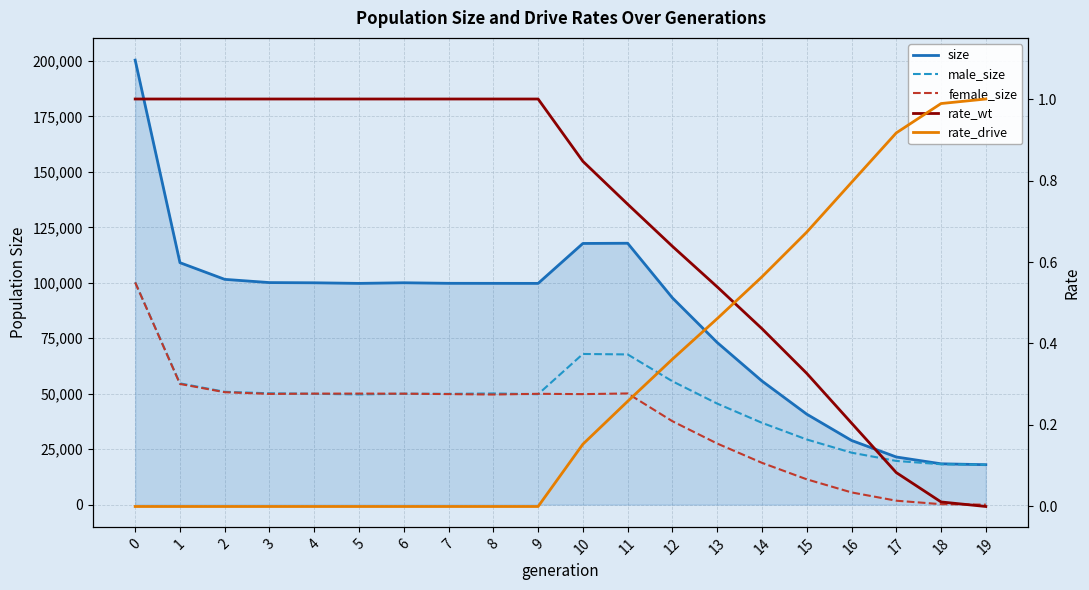

Reading left to right, extract all data points from this chart.

size: 200357.0	109060.0	101538.0	100084.0	99992.0	99727.0	100006.0	99757.0	99742.0	99726.0	117723.0	117817.0	93190.0	73083.0	55719.0	40783.0	28937.0	21476.0	18410.0	18000.0
male_size: 100230.0	54664.0	50859.0	50180.0	49962.0	49673.0	49997.0	49934.0	50110.0	49773.0	67912.0	67704.0	55598.0	45547.0	36875.0	29367.0	23424.0	19703.0	18200.0	18000.0
female_size: 100127.0	54396.0	50679.0	49904.0	50030.0	50054.0	50009.0	49823.0	49632.0	49953.0	49811.0	50113.0	37592.0	27536.0	18844.0	11416.0	5513.0	1773.0	210.0	0.0
rate_wt: 1.0	1.0	1.0	1.0	1.0	1.0	1.0	1.0	1.0	1.0	0.8	0.7	0.6	0.5	0.4	0.3	0.2	0.1	0.0	0.0
rate_drive: 0.0	0.0	0.0	0.0	0.0	0.0	0.0	0.0	0.0	0.0	0.2	0.3	0.4	0.5	0.6	0.7	0.8	0.9	1.0	1.0